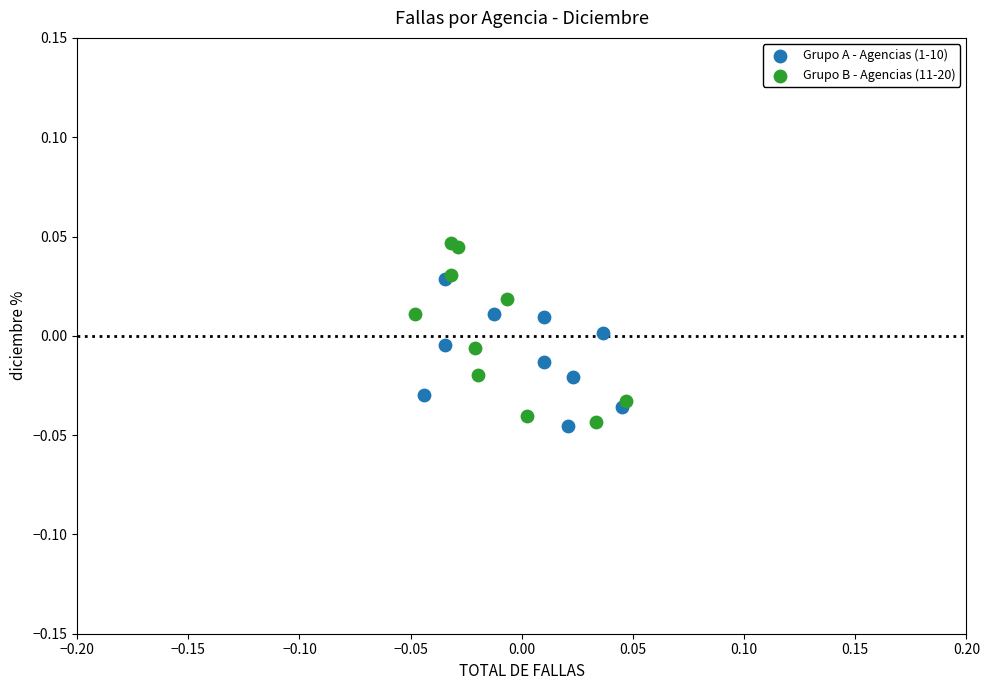

Which series has the widest spread of Y values?

Grupo B - Agencias (11-20)